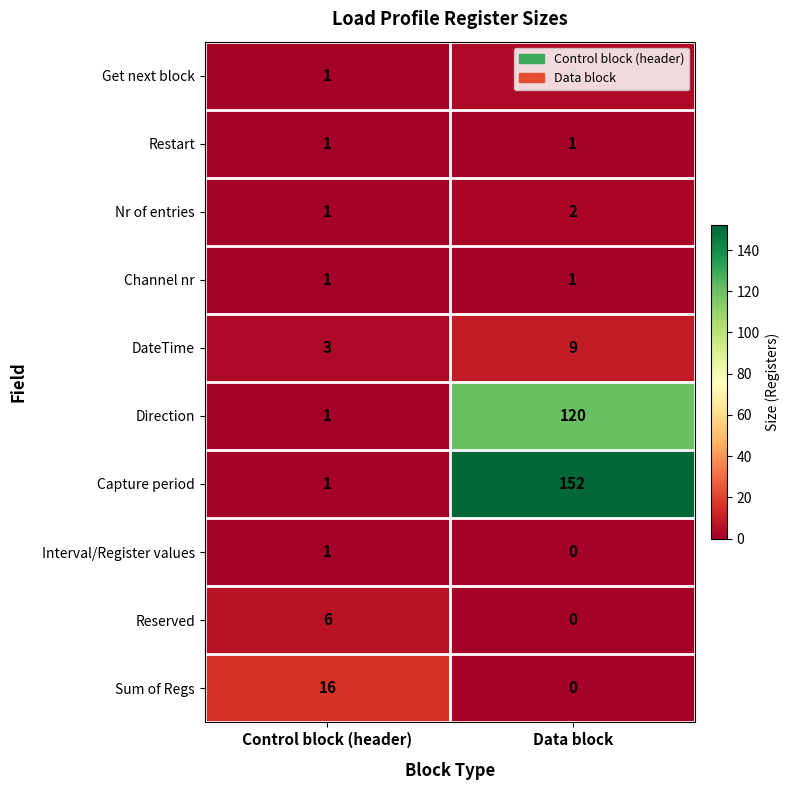

What is the greatest value displayed?

152